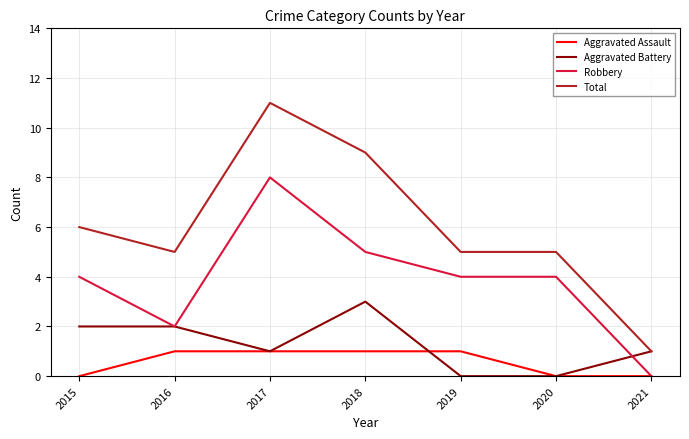

Which category has the highest value across all series?

2017